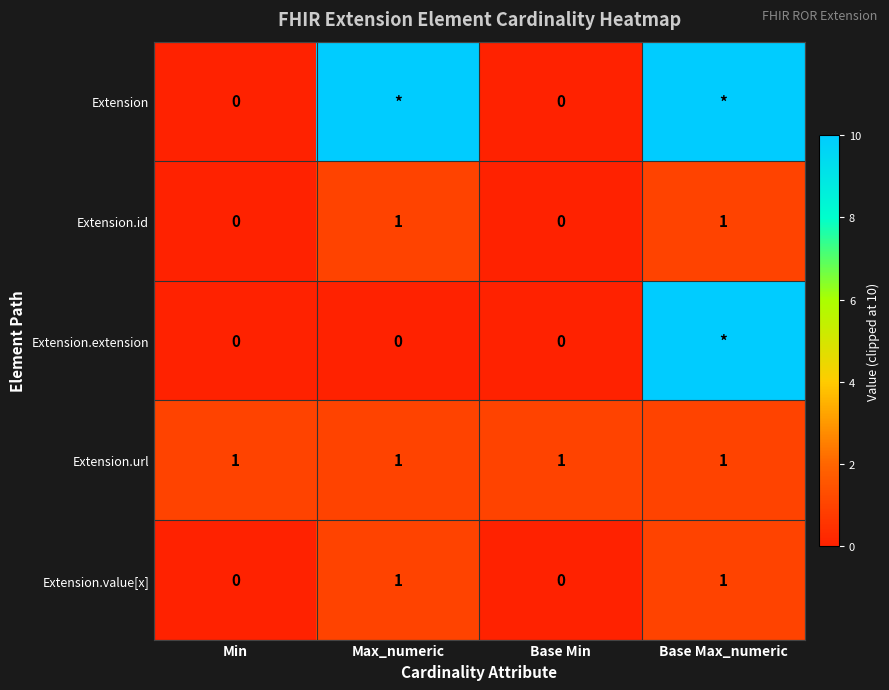

The value of Extension.value[x] at Base Min is -1. True or false?

False